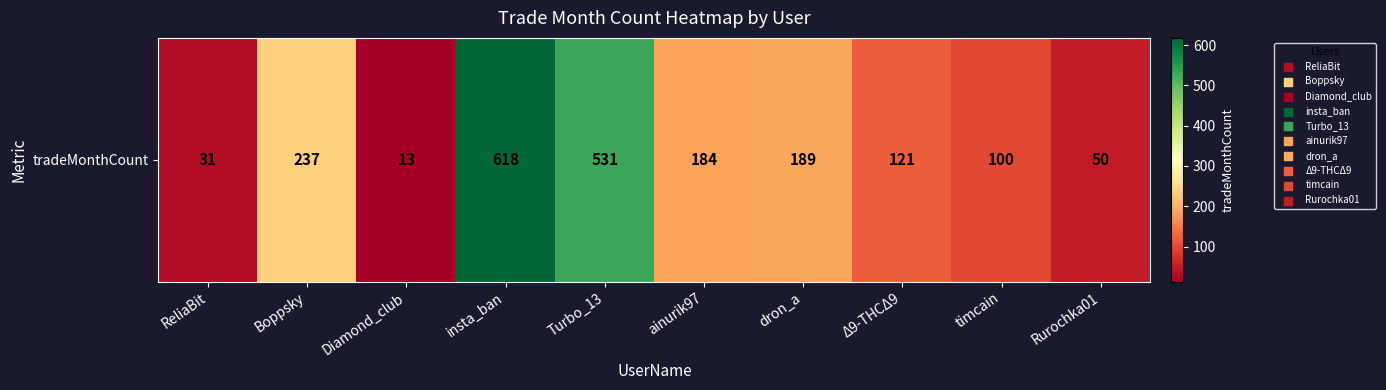

List the labels in order of value, smallest first.

Diamond_club, ReliaBit, Rurochka01, timcain, Δ9-THCΔ9, ainurik97, dron_a, Boppsky, Turbo_13, insta_ban